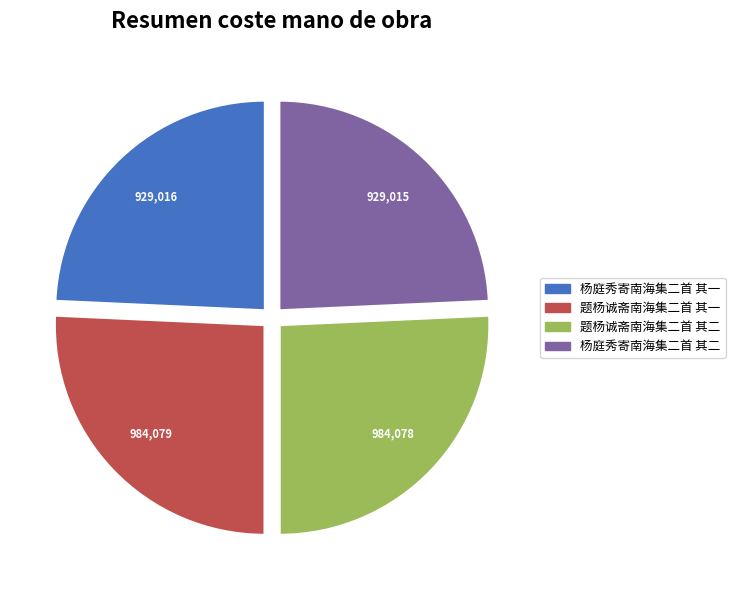

Which has a higher value, 杨庭秀寄南海集二首 其二 or 题杨诚斋南海集二首 其二?

题杨诚斋南海集二首 其二